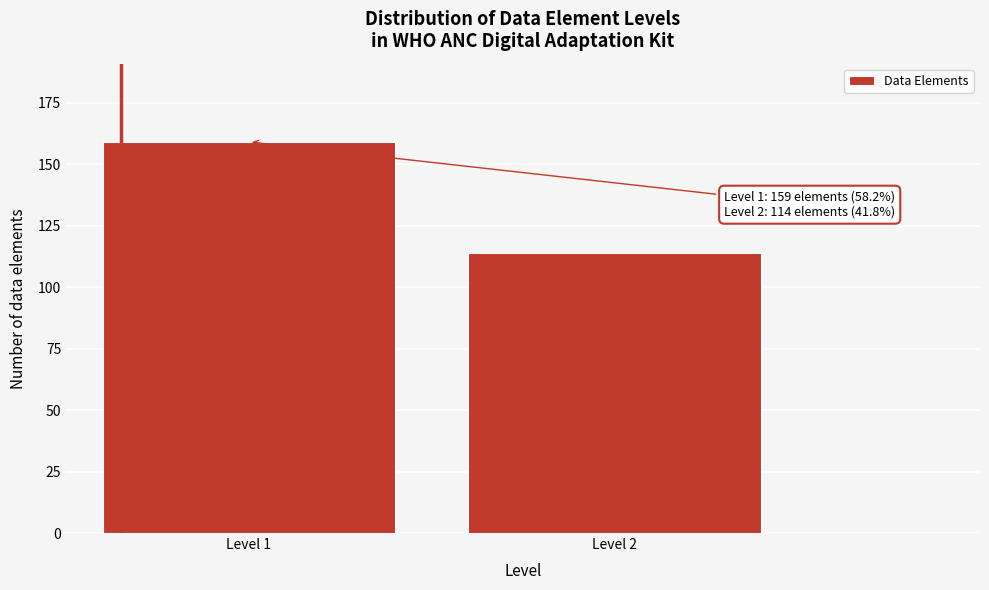

Reading left to right, list all the values displayed in this chart.

159	114